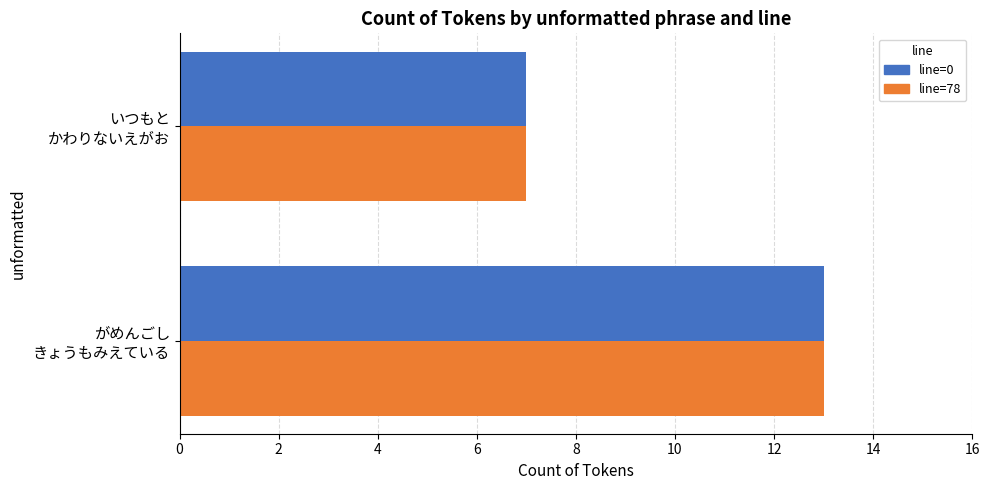

What is the greatest value displayed?

13